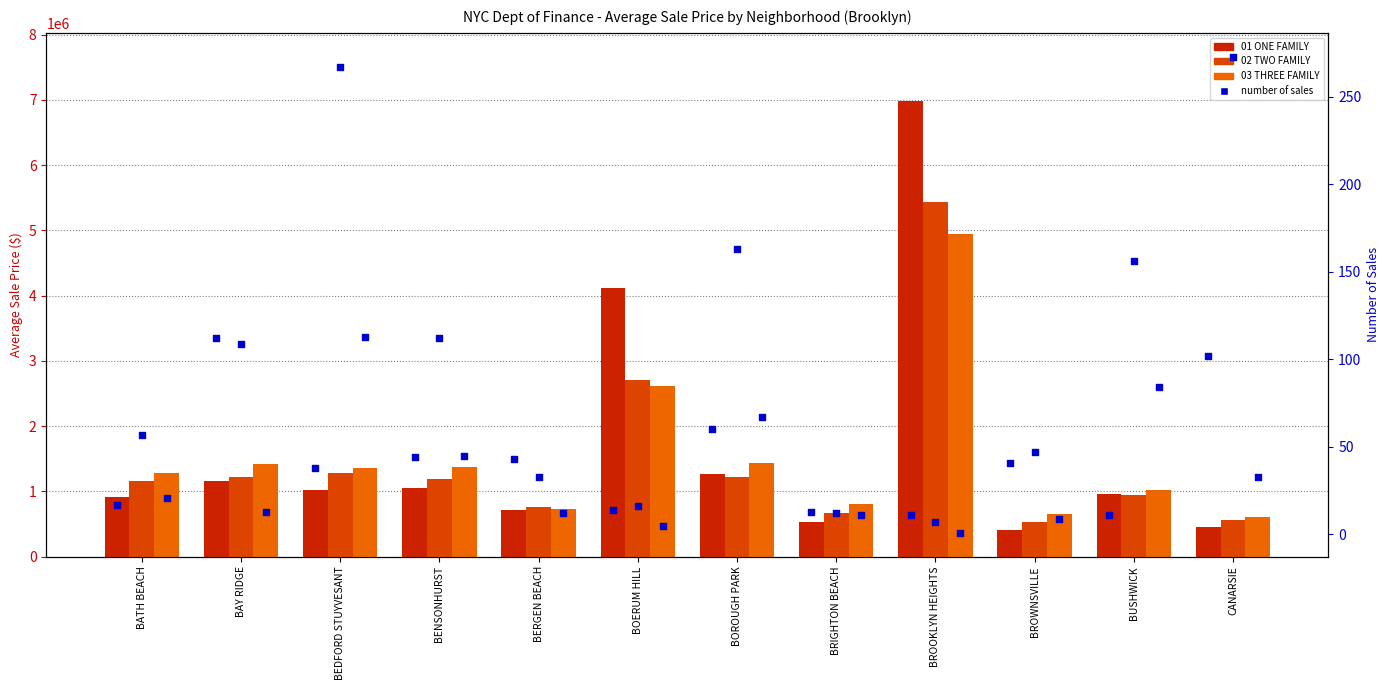

Which series reaches the maximum Y coordinate?

01 ONE FAMILY